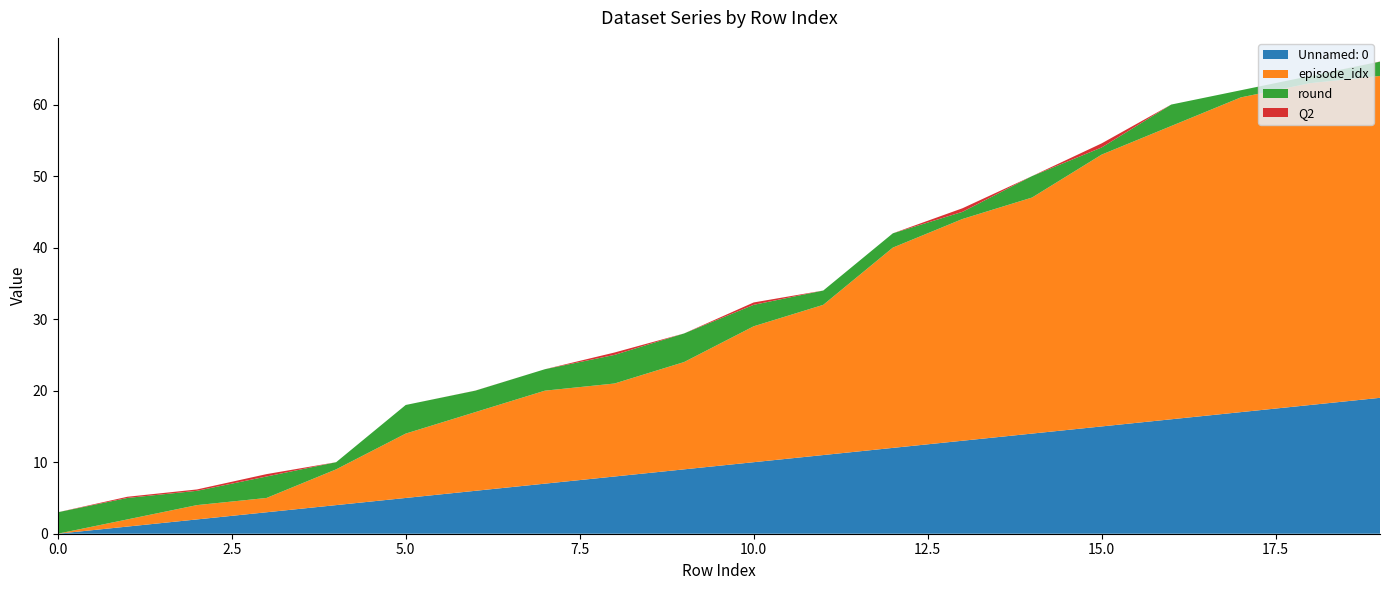

Reading left to right, what are all the values shown in this chart?

Unnamed: 0: 0.0	1.0	2.0	3.0	4.0	5.0	6.0	7.0	8.0	9.0	10.0	11.0	12.0	13.0	14.0	15.0	16.0	17.0	18.0	19.0
episode_idx: 0.0	1.0	2.0	2.0	5.0	9.0	11.0	13.0	13.0	15.0	19.0	21.0	28.0	31.0	33.0	38.0	41.0	44.0	45.0	45.0
round: 3.0	3.0	2.0	3.0	1.0	4.0	3.0	3.0	4.0	4.0	3.0	2.0	2.0	1.0	3.0	1.0	3.0	1.0	1.0	2.0
Q2: 0.0	0.2	0.2	0.3	0.0	0.0	0.0	0.0	0.3	0.0	0.3	0.0	0.0	0.5	0.0	0.6	0.0	0.0	0.0	0.0